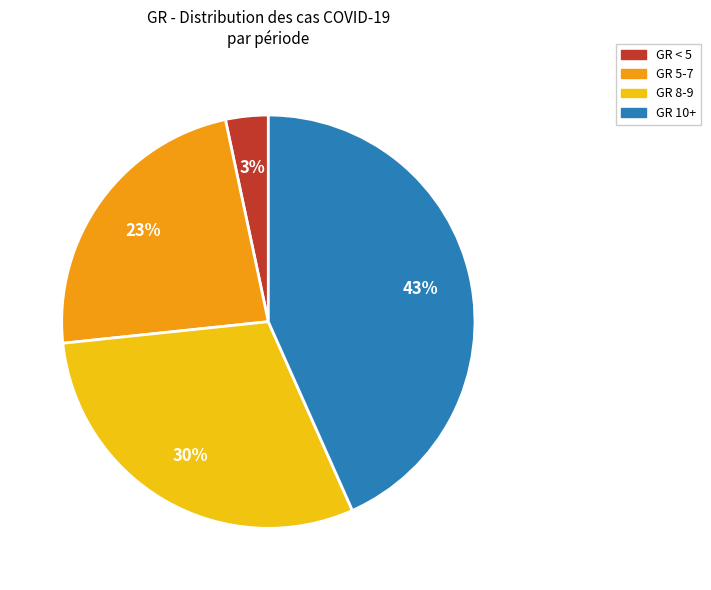

To the nearest percent, what is the average slice percentage?

25%